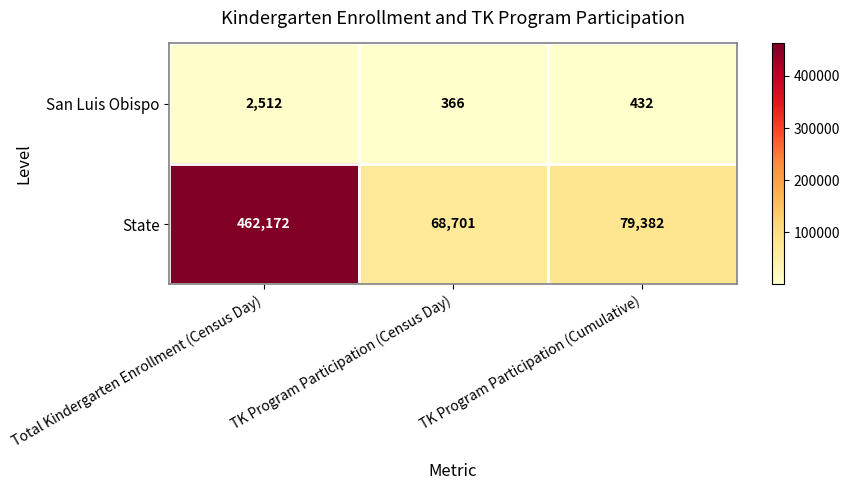

What is the difference between the San Luis Obispo values at TK Program Participation (Cumulative) and Total Kindergarten Enrollment (Census Day)?

2080